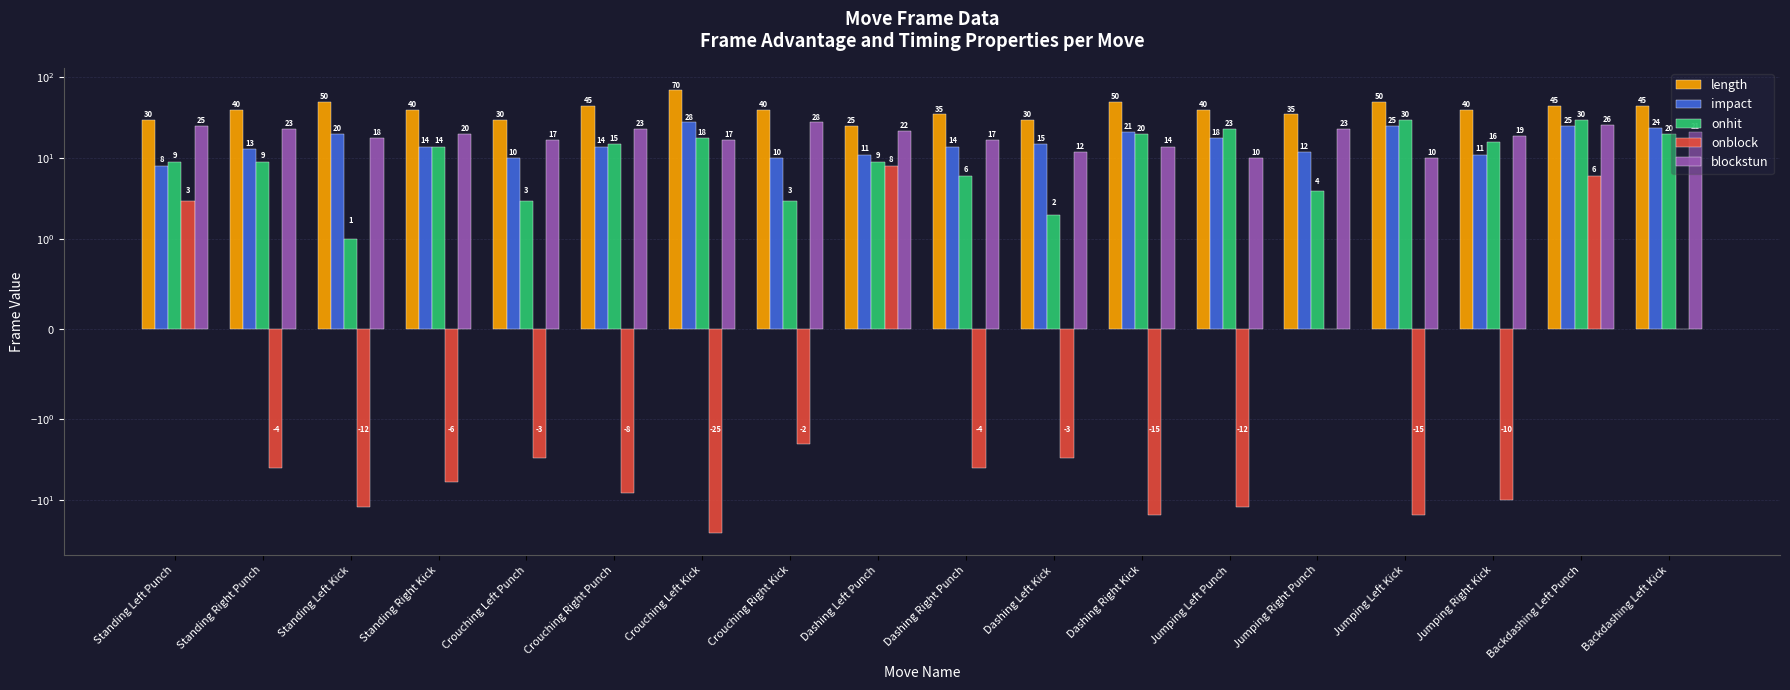

Read the onblock value at Crouching Right Punch, to the nearest 5.

-10